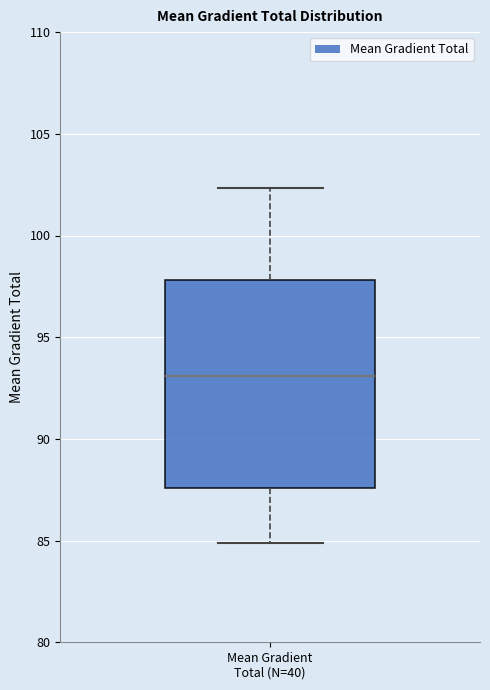

Where is the lower edge of the box for Mean Gradient Total (N=40) on the y-axis? The values are not printed on the chart, so give them approximately, as read against the axis.

87.5